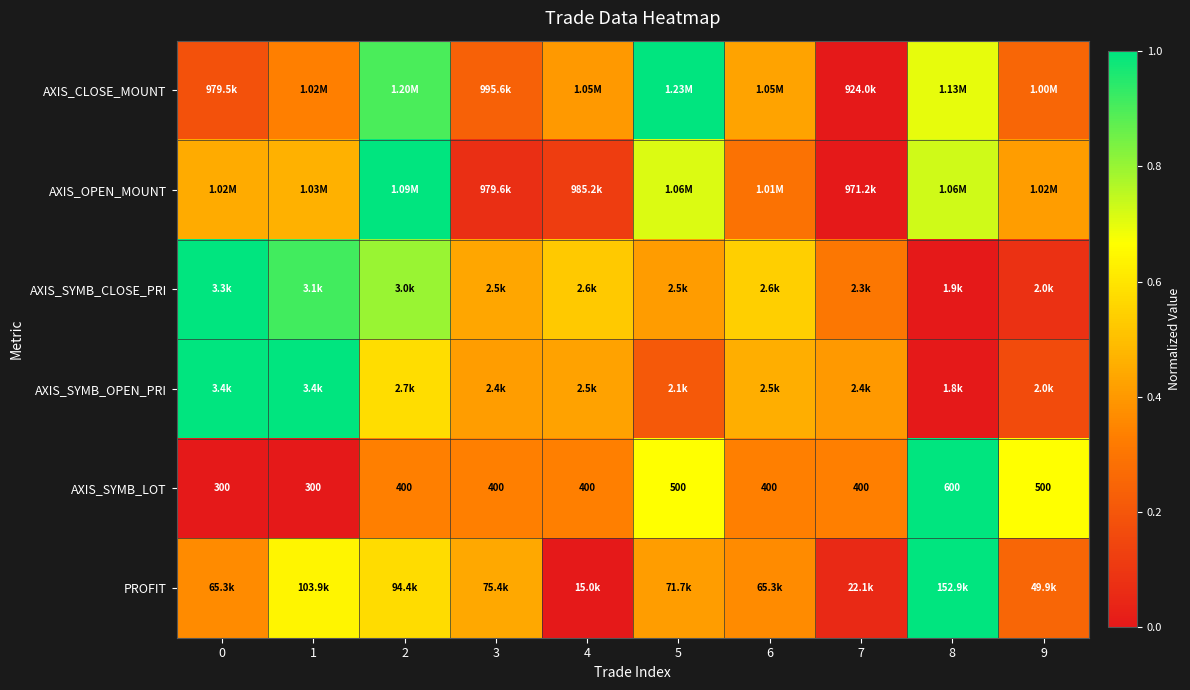

Which series has the largest range (max minus min)?

AXIS_CLOSE_MOUNT